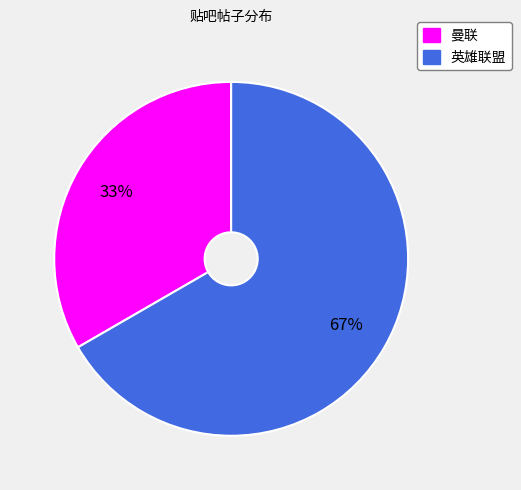

Does 曼联 account for over 50% of the chart?

No